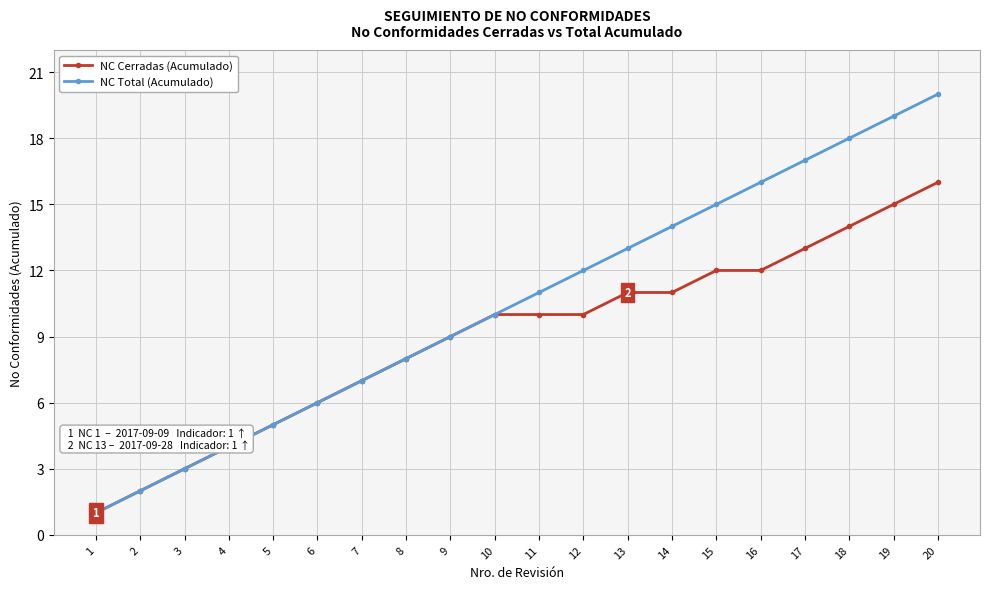

What is the total value across all series at 19?

34